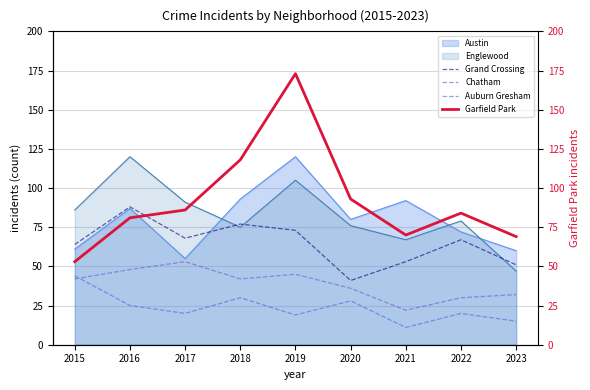

At which label is Auburn Gresham closest to 27?

2020